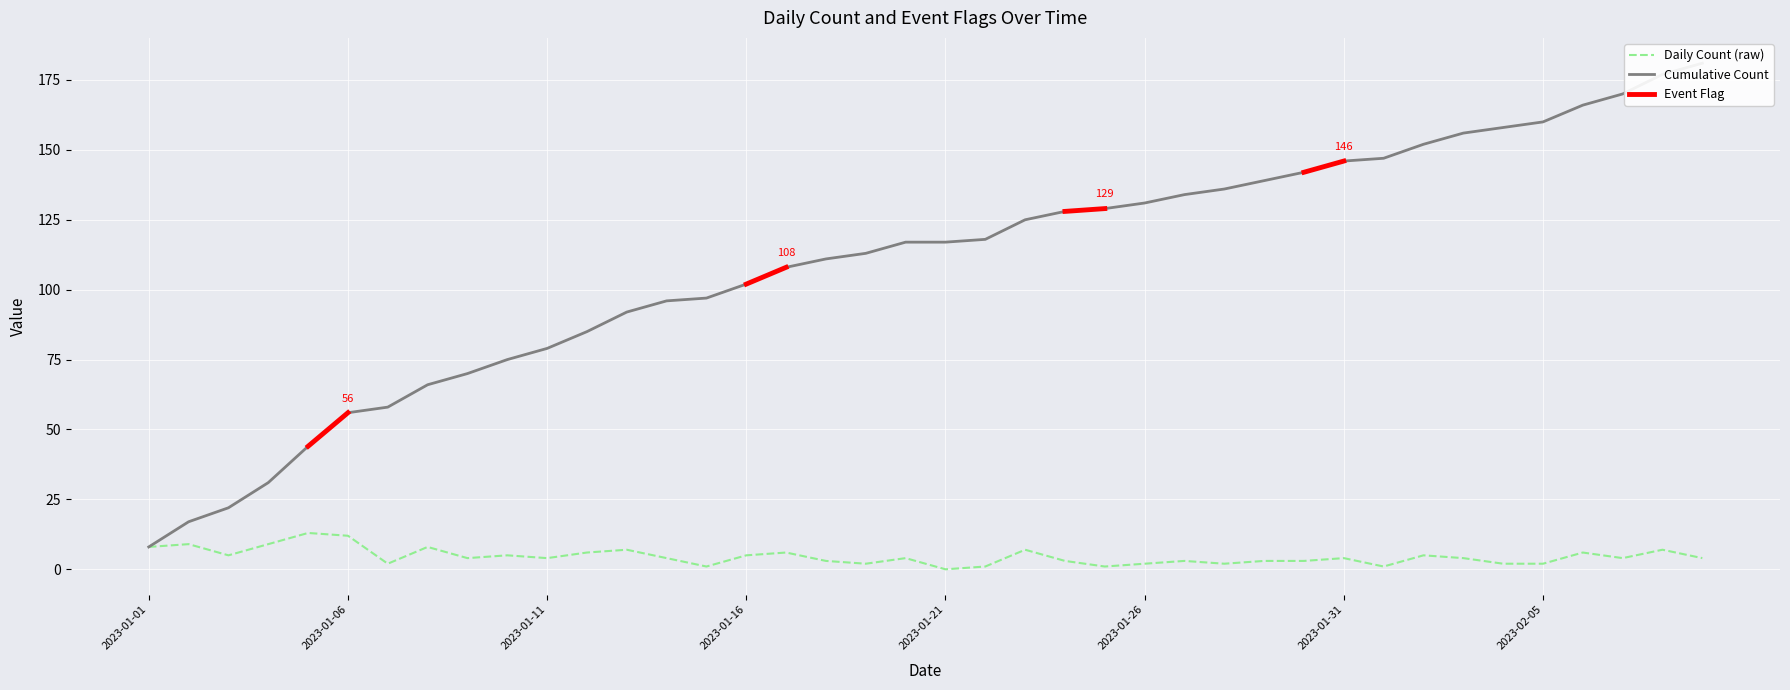

What is the highest value of the Daily Count (raw) series?

13